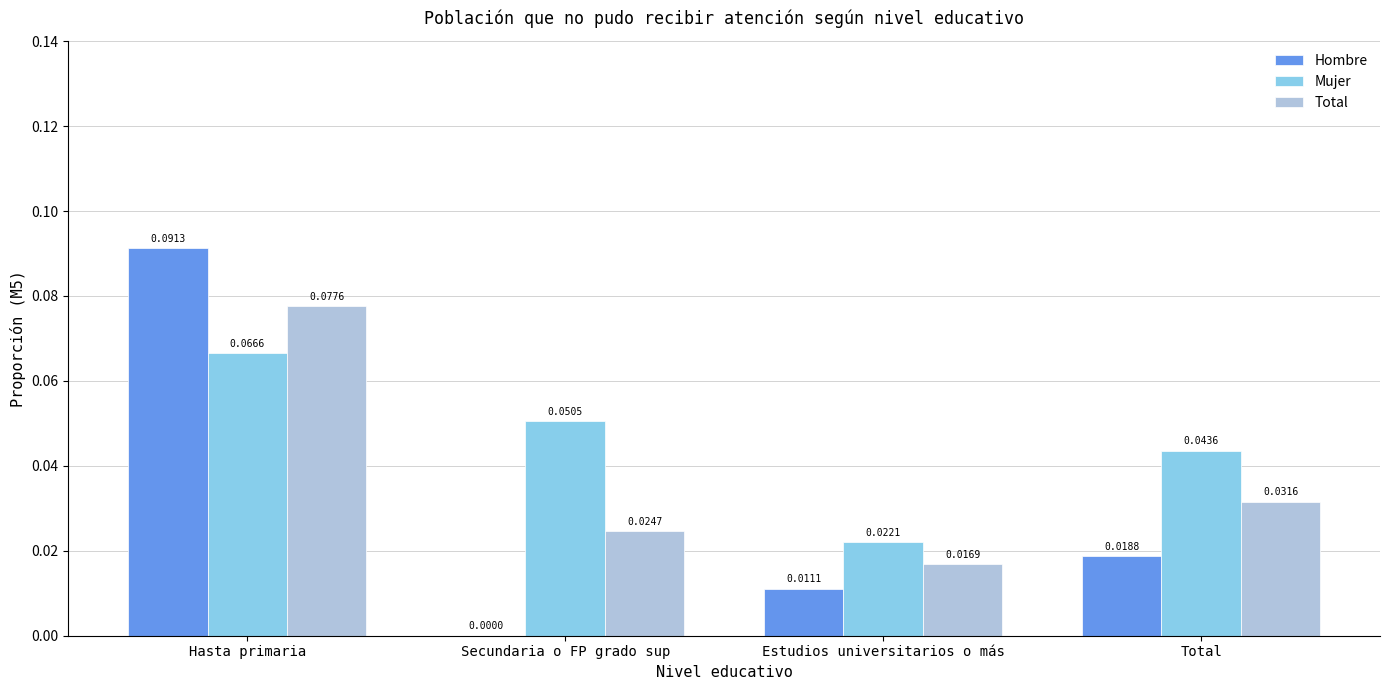

At which label does Hombre reach its peak?

Hasta primaria